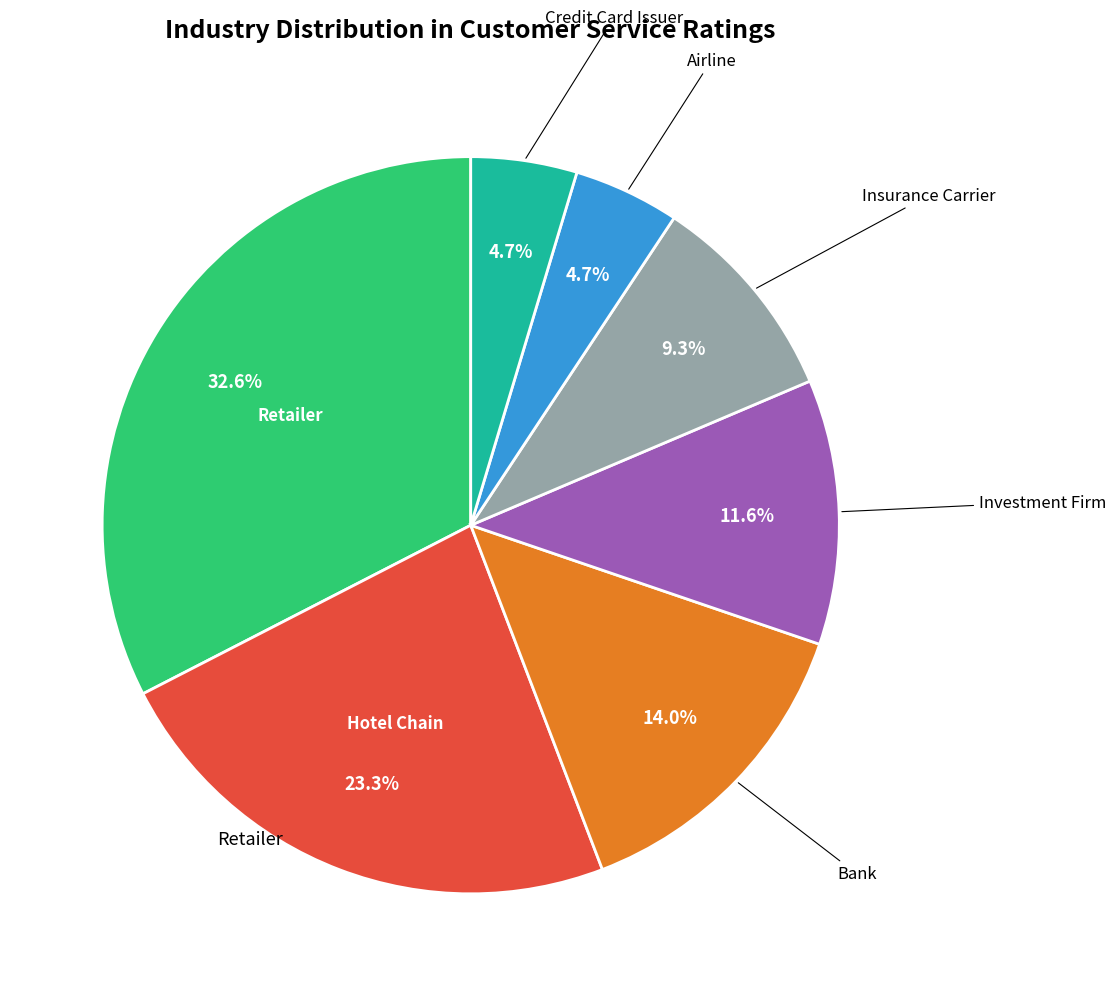

Is there any slice that represents more than half of the pie?

No